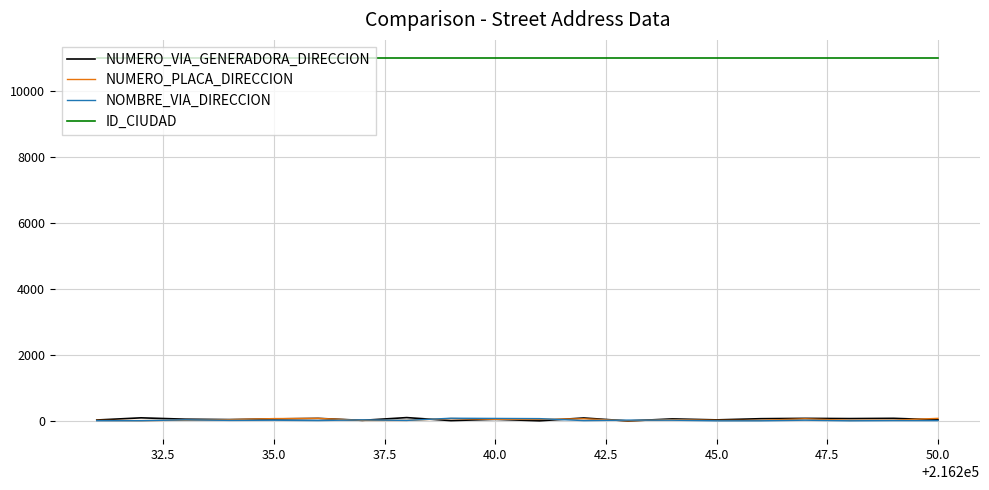

What is the greatest value displayed?

11001